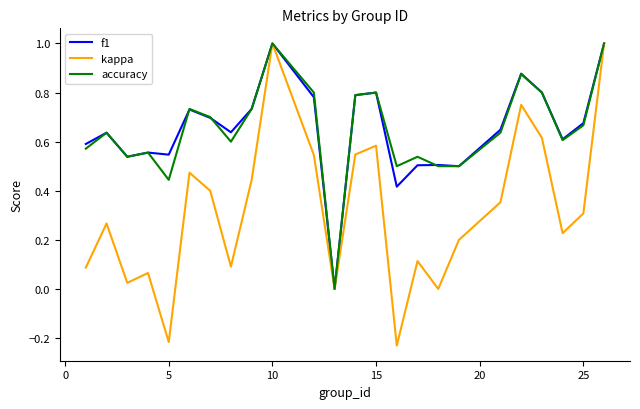

What is the maximum value for f1?

1.0